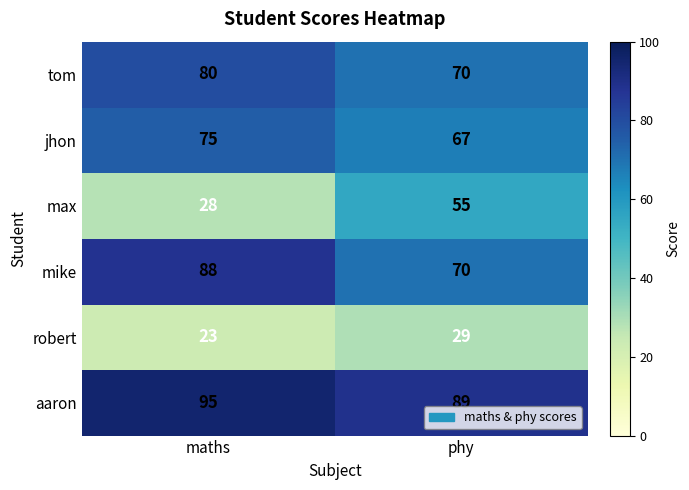

List the series in order of their peak value, highest first.

aaron, mike, tom, jhon, max, robert